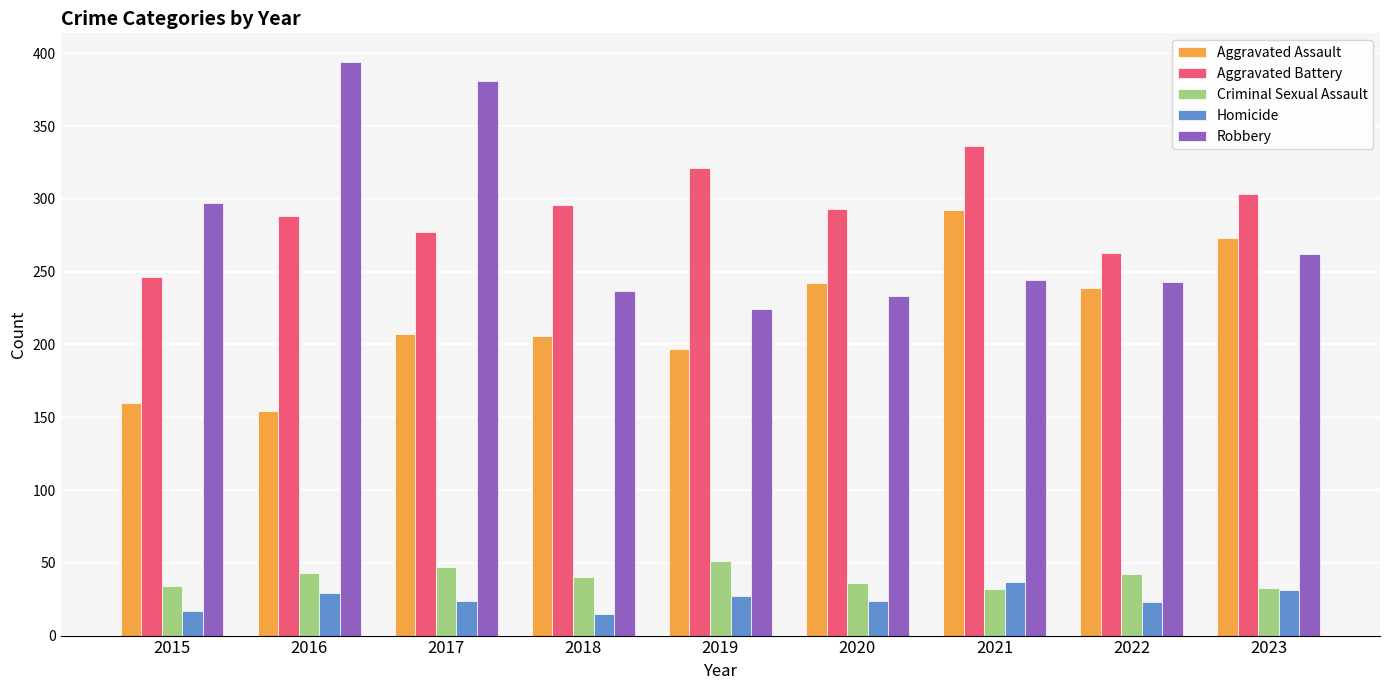

What is the sum of the Homicide values at 2021 and 2019?

64